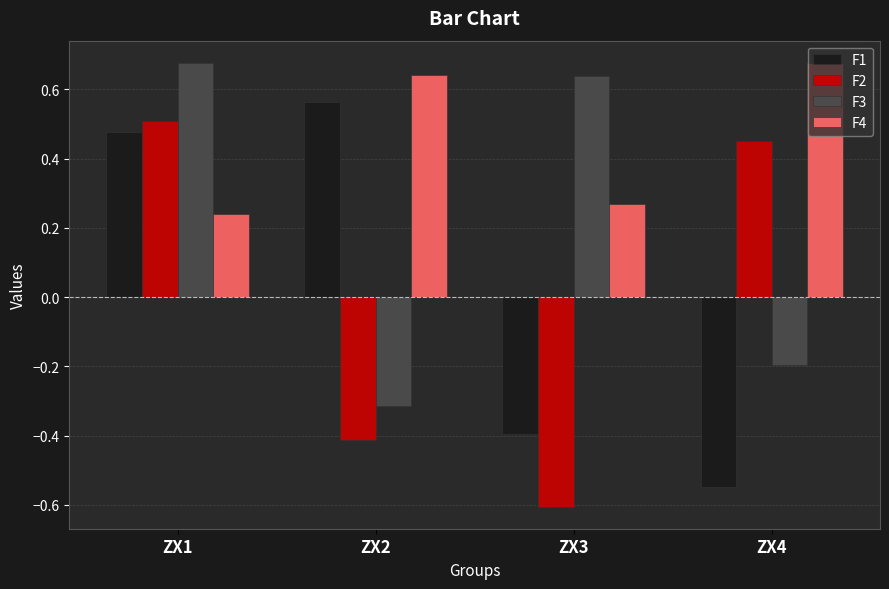

Between ZX1 and ZX3, which series saw the biggest shift?

F2